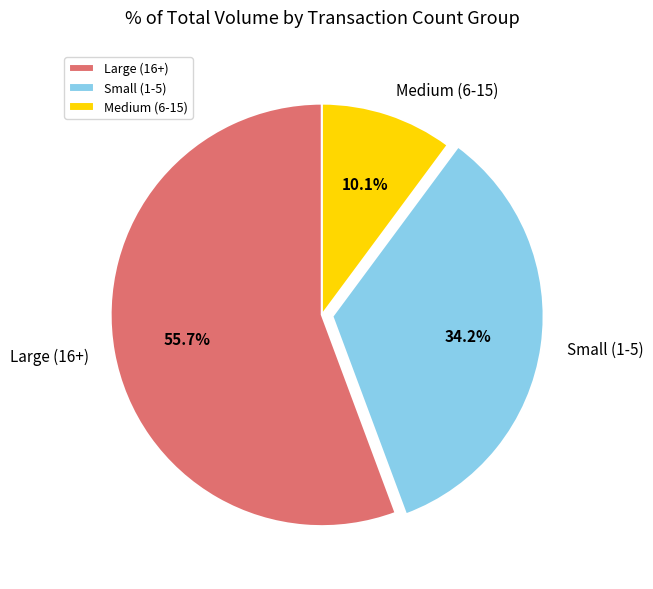

How many segments does this pie chart have?

3